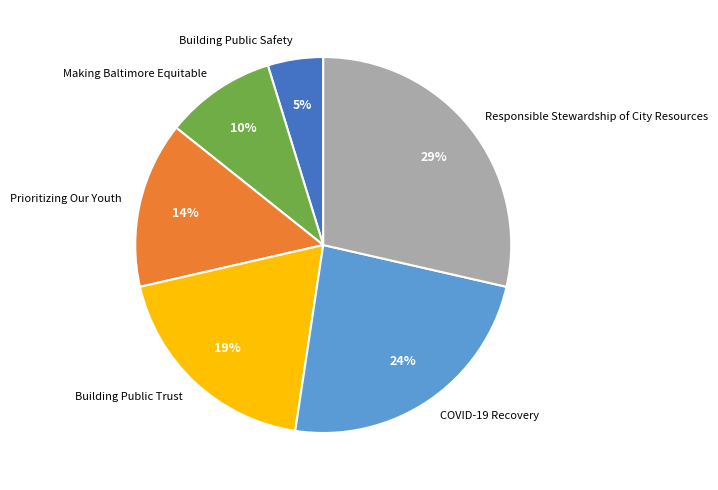

Which has a higher value, Making Baltimore Equitable or Responsible Stewardship of City Resources?

Responsible Stewardship of City Resources